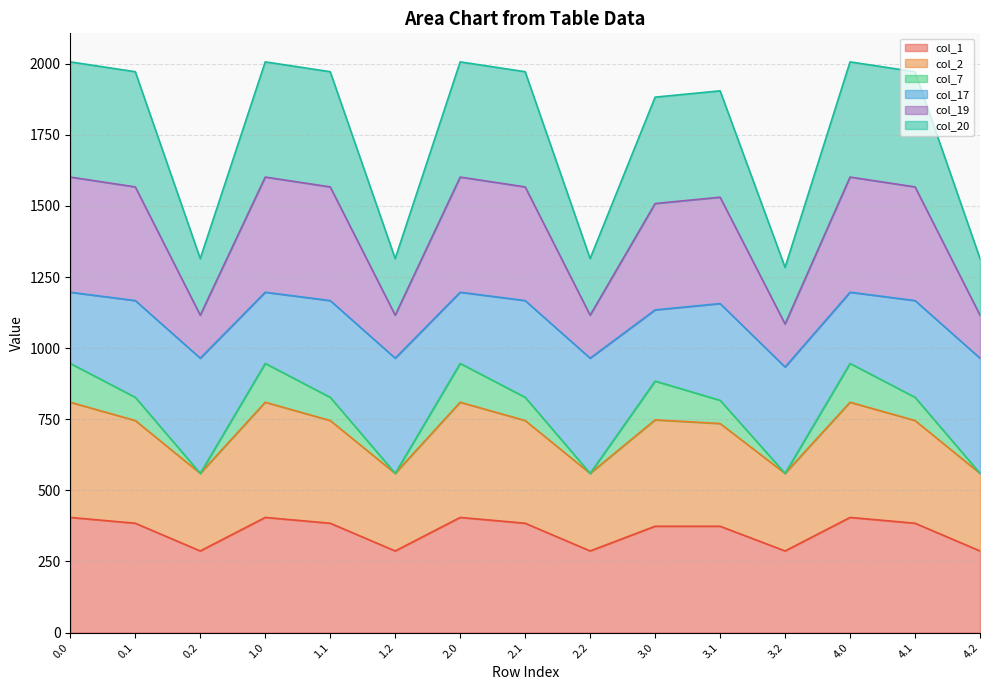

Where is the first local maximum for col_2?

1.0